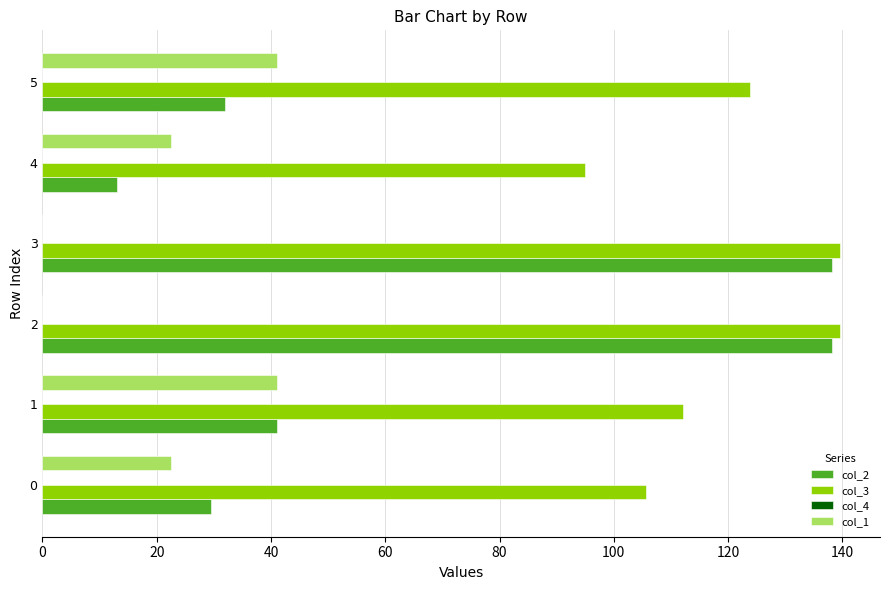

What is the total value across all series at 5?

197.0